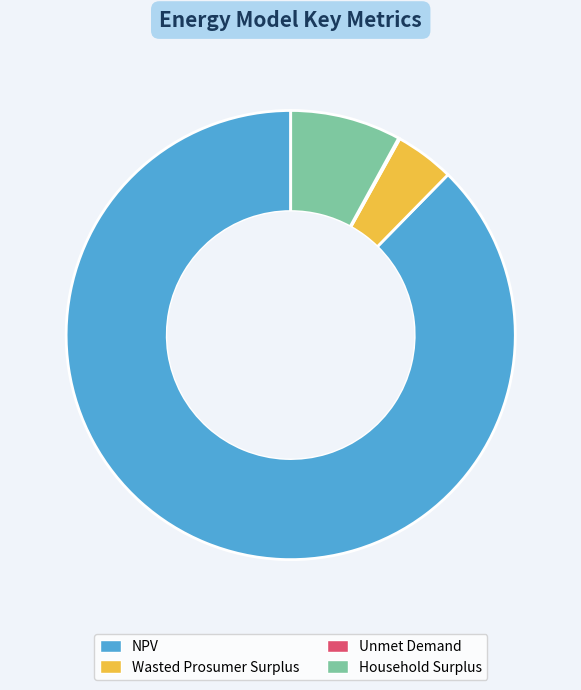

Do Wasted Prosumer Surplus and NPV together represent more than half of the pie?

Yes